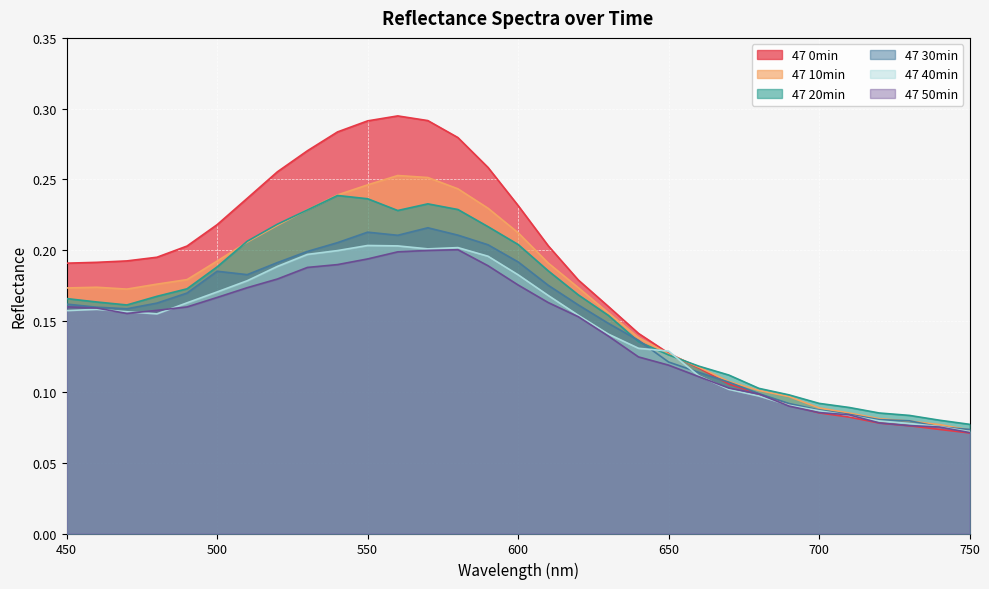

Reading right to left, list all the values displayed in this chart.

47 0min: 750=0.1	740=0.1	730=0.1	720=0.1	710=0.1	700=0.1	690=0.1	680=0.1	670=0.1	660=0.1	650=0.1	640=0.1	630=0.2	620=0.2	610=0.2	600=0.2	590=0.3	580=0.3	570=0.3	560=0.3	550=0.3	540=0.3	530=0.3	520=0.3	510=0.2	500=0.2	490=0.2	480=0.2	470=0.2	460=0.2	450=0.2
47 10min: 750=0.1	740=0.1	730=0.1	720=0.1	710=0.1	700=0.1	690=0.1	680=0.1	670=0.1	660=0.1	650=0.1	640=0.1	630=0.2	620=0.2	610=0.2	600=0.2	590=0.2	580=0.2	570=0.3	560=0.3	550=0.2	540=0.2	530=0.2	520=0.2	510=0.2	500=0.2	490=0.2	480=0.2	470=0.2	460=0.2	450=0.2
47 20min: 750=0.1	740=0.1	730=0.1	720=0.1	710=0.1	700=0.1	690=0.1	680=0.1	670=0.1	660=0.1	650=0.1	640=0.1	630=0.2	620=0.2	610=0.2	600=0.2	590=0.2	580=0.2	570=0.2	560=0.2	550=0.2	540=0.2	530=0.2	520=0.2	510=0.2	500=0.2	490=0.2	480=0.2	470=0.2	460=0.2	450=0.2
47 30min: 750=0.1	740=0.1	730=0.1	720=0.1	710=0.1	700=0.1	690=0.1	680=0.1	670=0.1	660=0.1	650=0.1	640=0.1	630=0.1	620=0.2	610=0.2	600=0.2	590=0.2	580=0.2	570=0.2	560=0.2	550=0.2	540=0.2	530=0.2	520=0.2	510=0.2	500=0.2	490=0.2	480=0.2	470=0.2	460=0.2	450=0.2
47 40min: 750=0.1	740=0.1	730=0.1	720=0.1	710=0.1	700=0.1	690=0.1	680=0.1	670=0.1	660=0.1	650=0.1	640=0.1	630=0.1	620=0.2	610=0.2	600=0.2	590=0.2	580=0.2	570=0.2	560=0.2	550=0.2	540=0.2	530=0.2	520=0.2	510=0.2	500=0.2	490=0.2	480=0.2	470=0.2	460=0.2	450=0.2
47 50min: 750=0.1	740=0.1	730=0.1	720=0.1	710=0.1	700=0.1	690=0.1	680=0.1	670=0.1	660=0.1	650=0.1	640=0.1	630=0.1	620=0.2	610=0.2	600=0.2	590=0.2	580=0.2	570=0.2	560=0.2	550=0.2	540=0.2	530=0.2	520=0.2	510=0.2	500=0.2	490=0.2	480=0.2	470=0.2	460=0.2	450=0.2